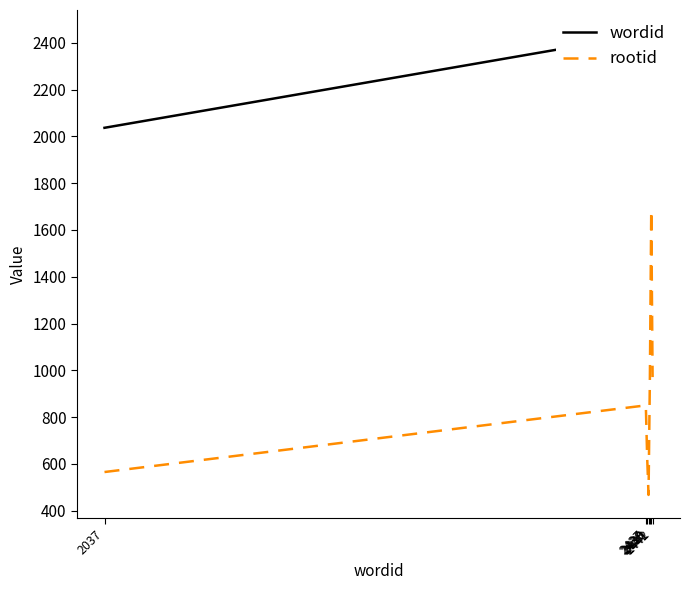

True or false: wordid and rootid intersect in this chart.

False